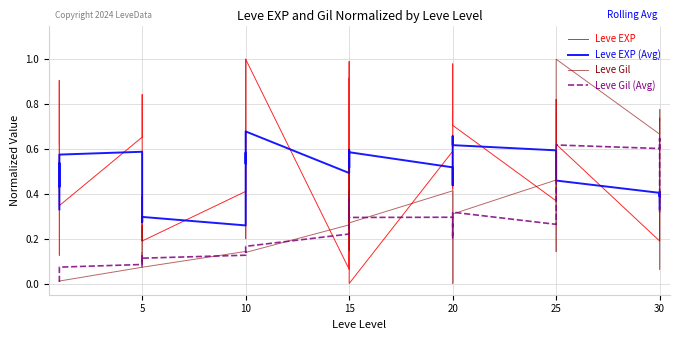

How many values in the Leve Gil series exceed 0?

39